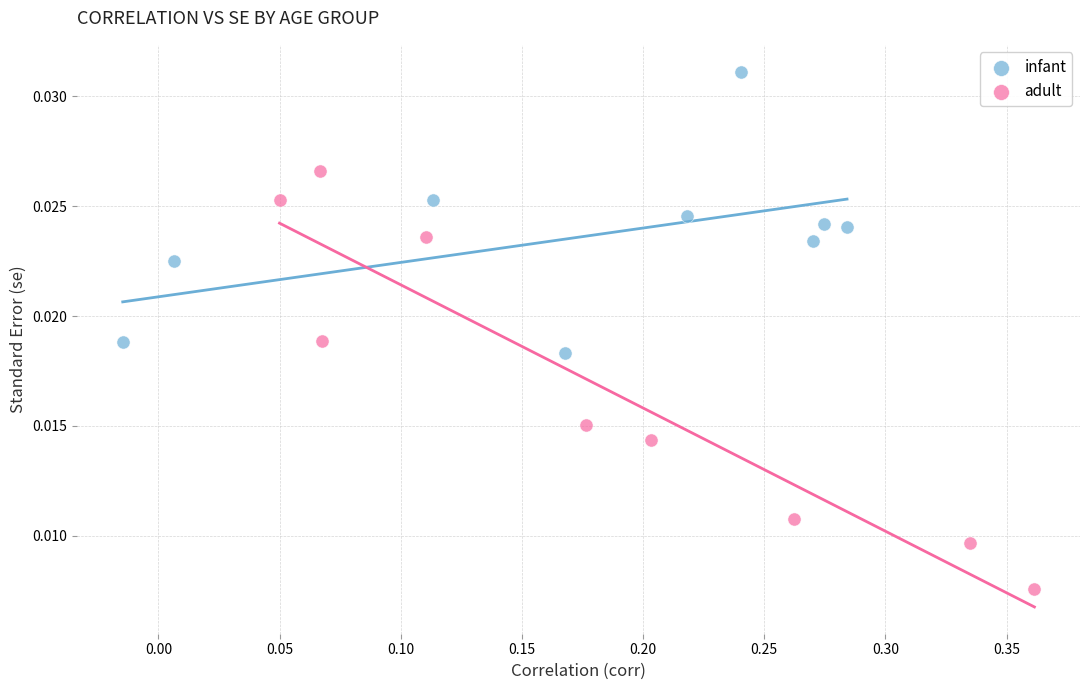

Which series has the widest spread of Y values?

adult